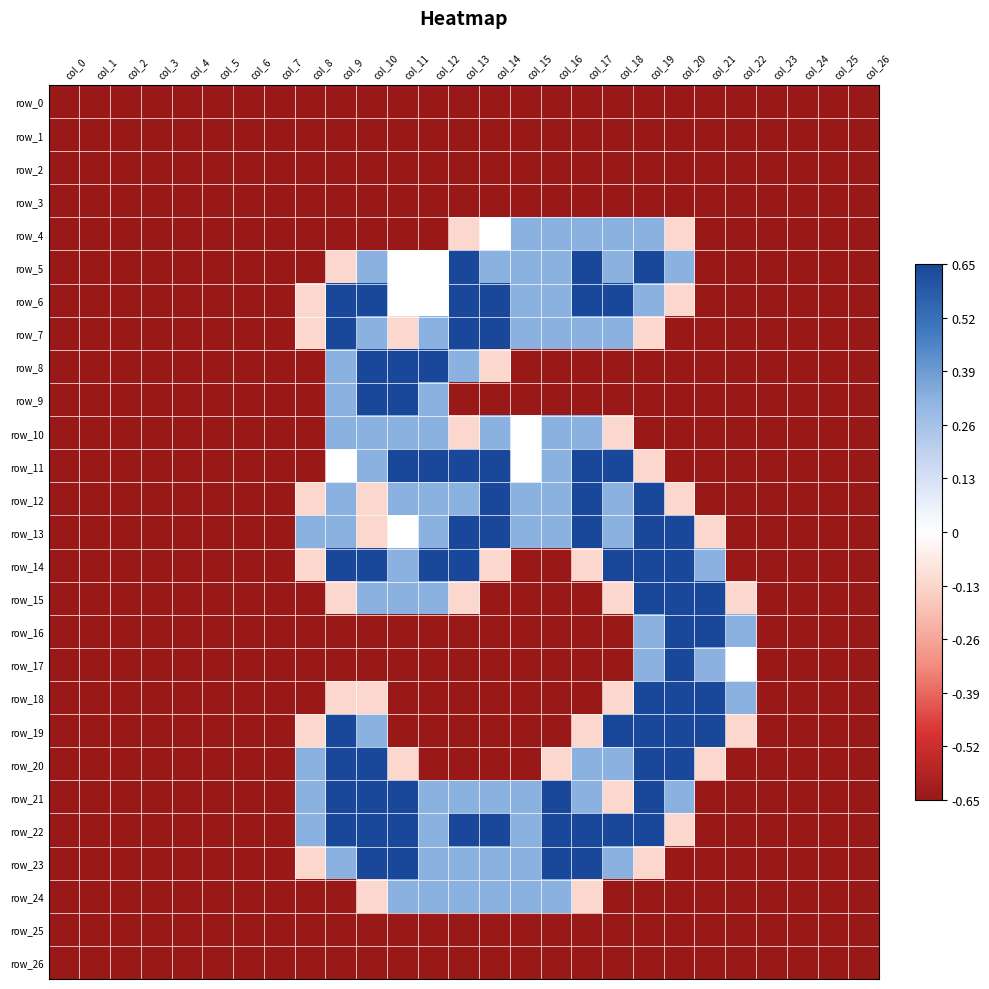

Which series has the largest range (max minus min)?

row_5